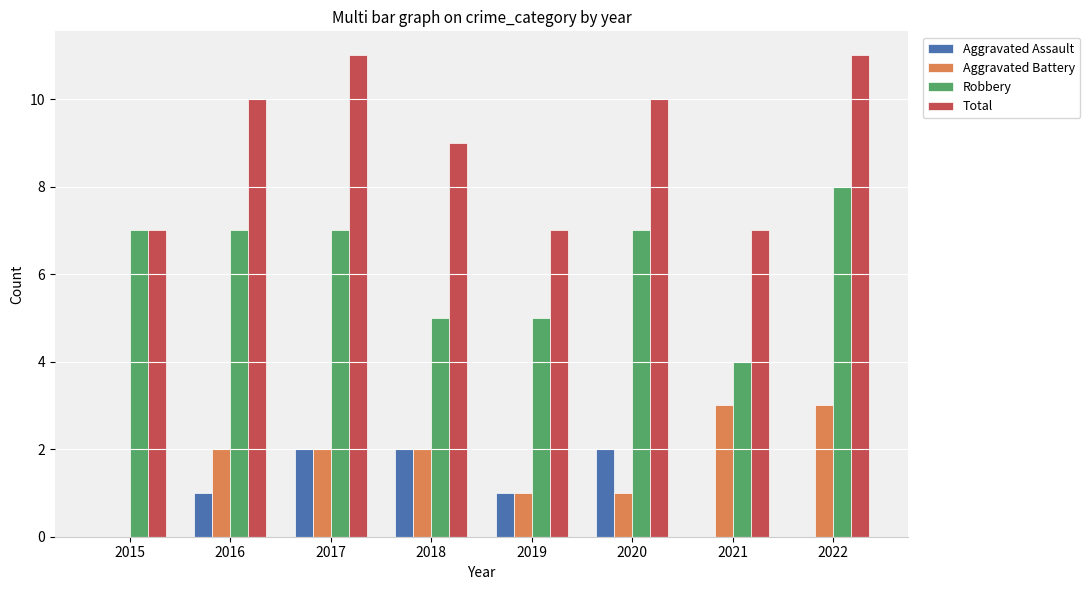

Reading left to right, transcribe all the data shown in this chart.

Aggravated Assault: 0	1	2	2	1	2	0	0
Aggravated Battery: 0	2	2	2	1	1	3	3
Robbery: 7	7	7	5	5	7	4	8
Total: 7	10	11	9	7	10	7	11